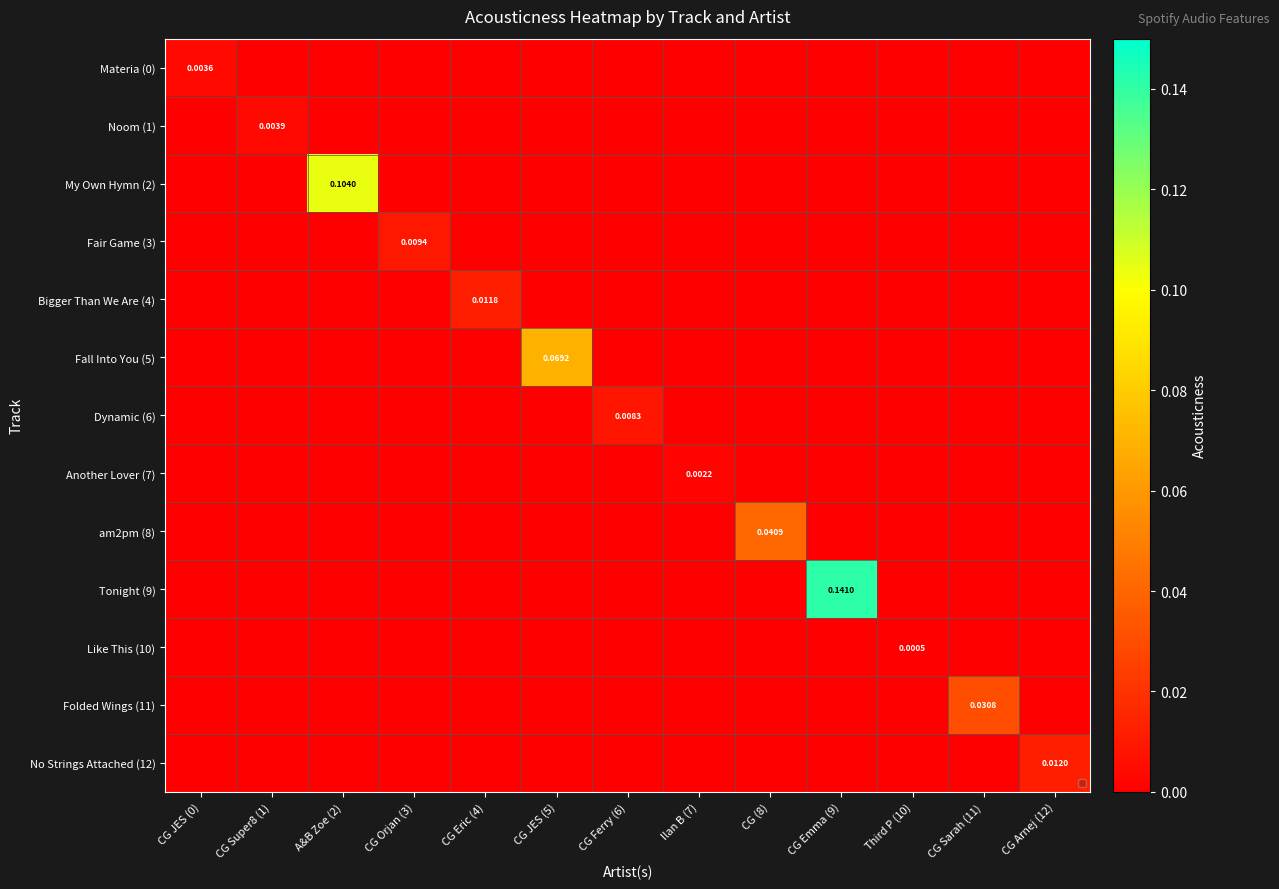

Which label corresponds to the largest value in the chart?

CG Emma (9)